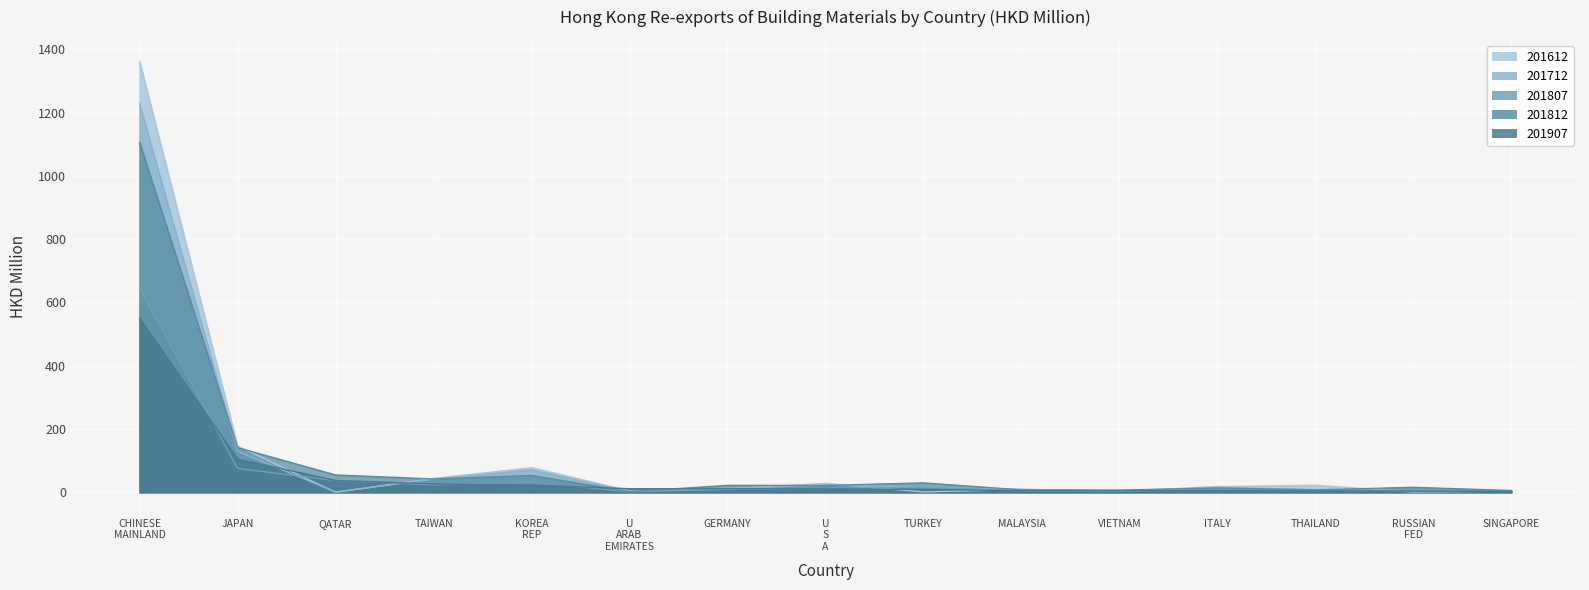

Where is 201807 nearest to the value 323?

JAPAN